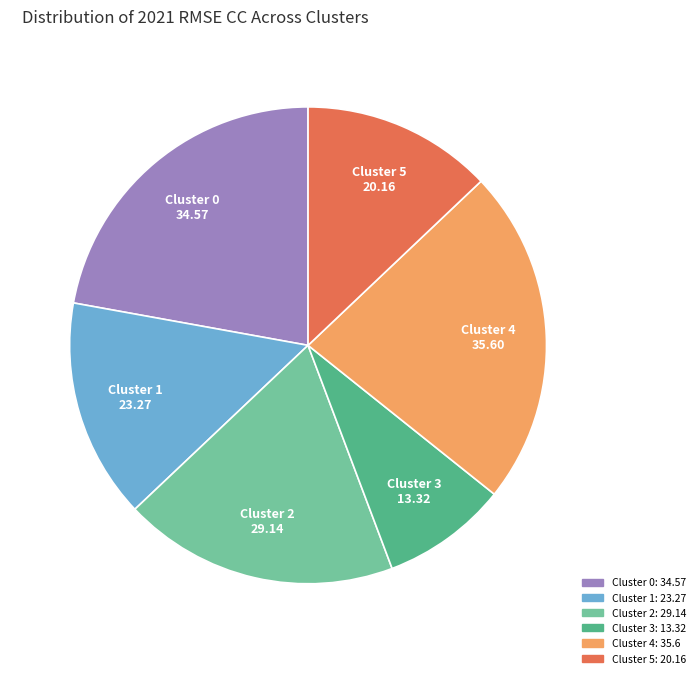

Do Cluster 1 and Cluster 3 together represent more than half of the pie?

No